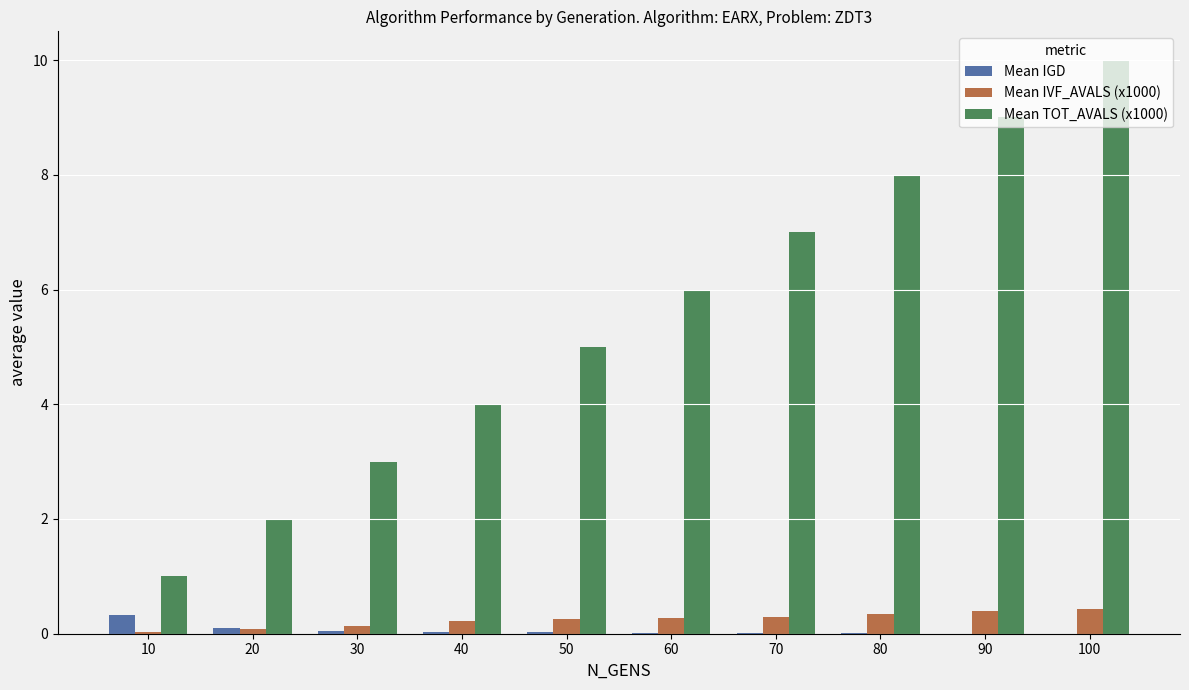

Between 30 and 90, which series saw the biggest shift?

Mean TOT_AVALS (x1000)